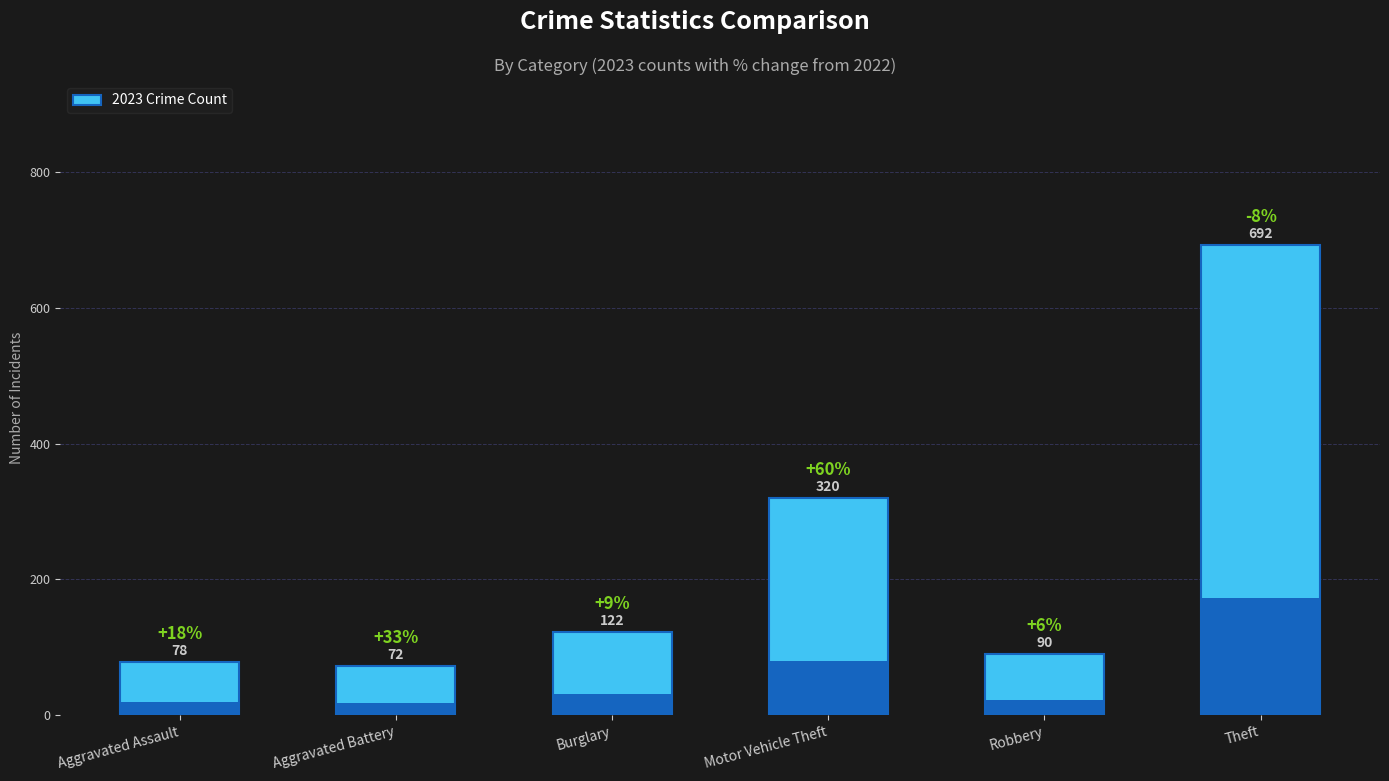

At which label is the value closest to 382?

Motor Vehicle Theft